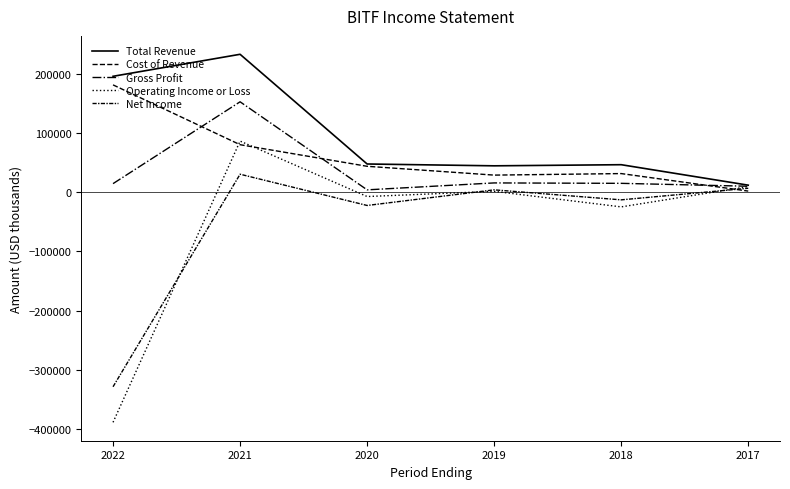

How many lines are shown in the chart?

5